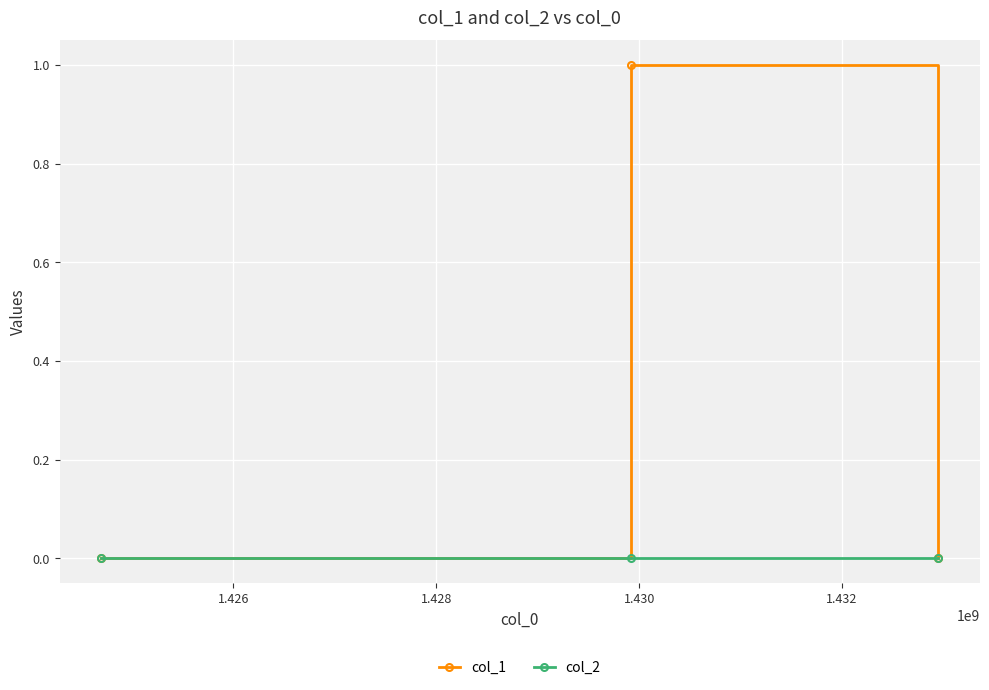

Reading right to left, transcribe all the data shown in this chart.

col_1: 0	1	0
col_2: 0	0	0